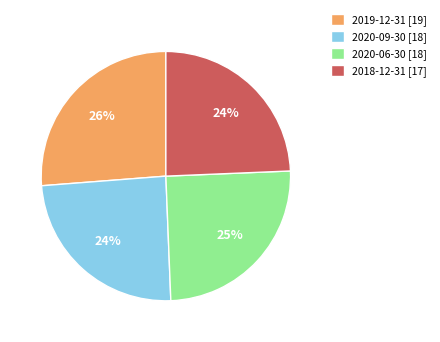

Combined, do 2020-09-30 [18] and 2018-12-31 [17] account for over 50%?

No